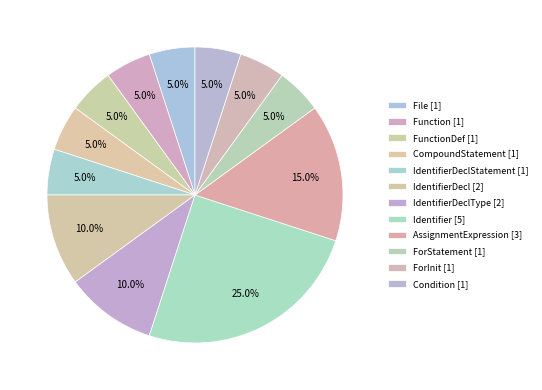

How many slices are in this pie chart?

12